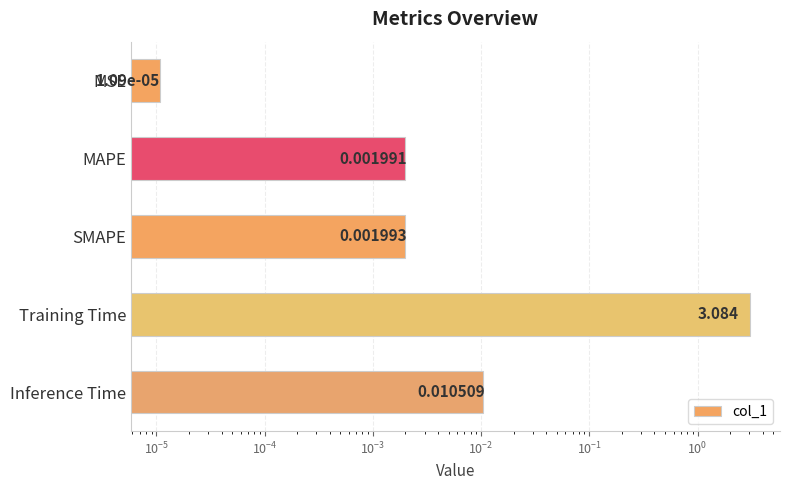

Count the number of categories in the chart.

5